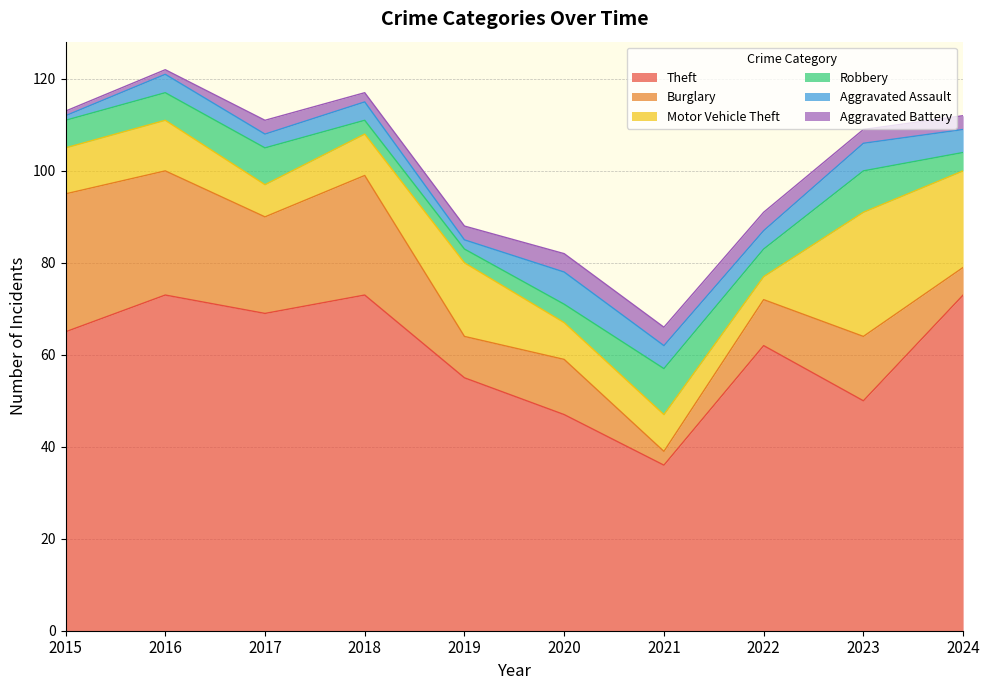

At 2018, list the series in order from smallest to largest.

Aggravated Battery, Robbery, Aggravated Assault, Motor Vehicle Theft, Burglary, Theft